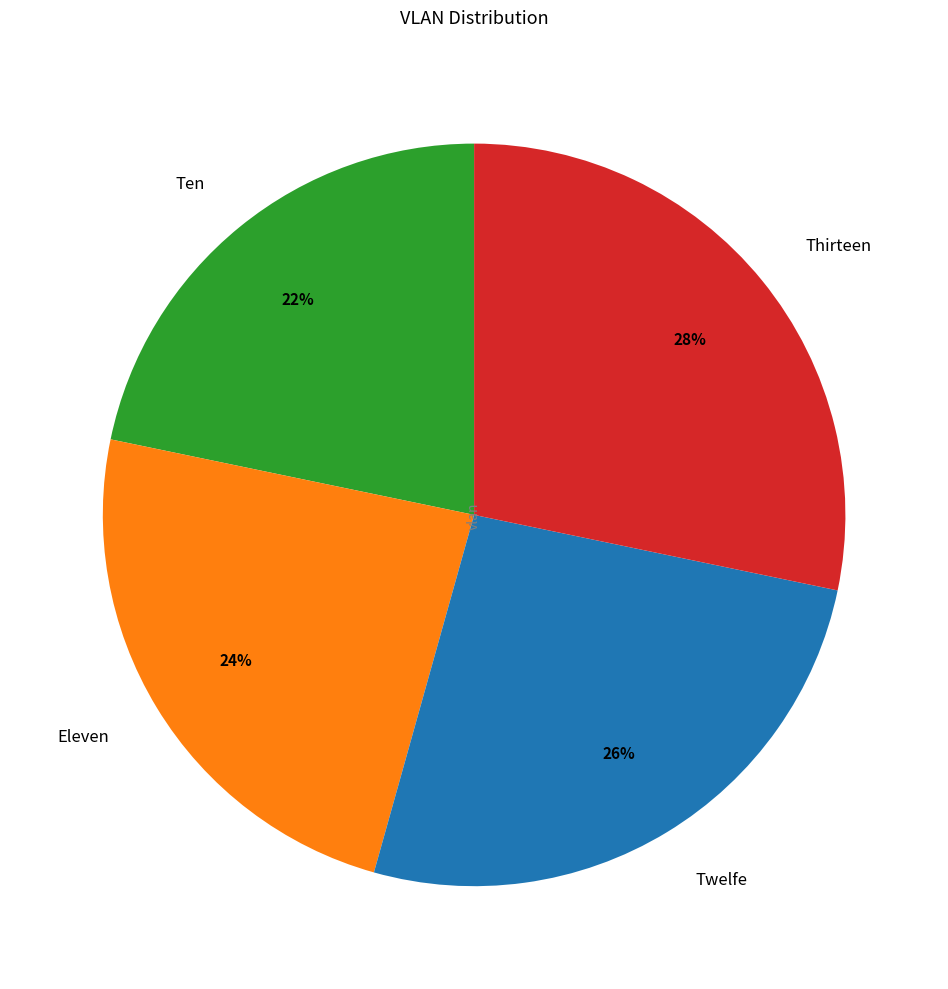

Which category has the smallest portion of the pie?

Ten